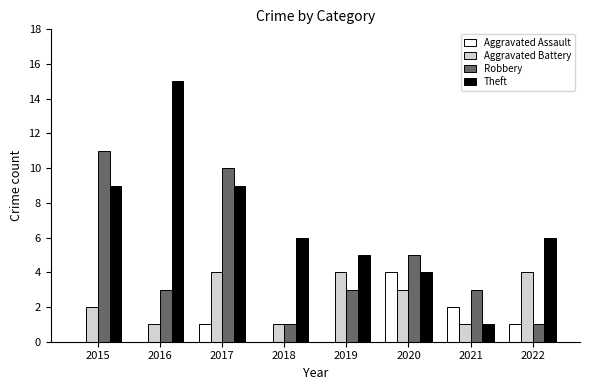

Which series changed the most between 2016 and 2022?

Theft